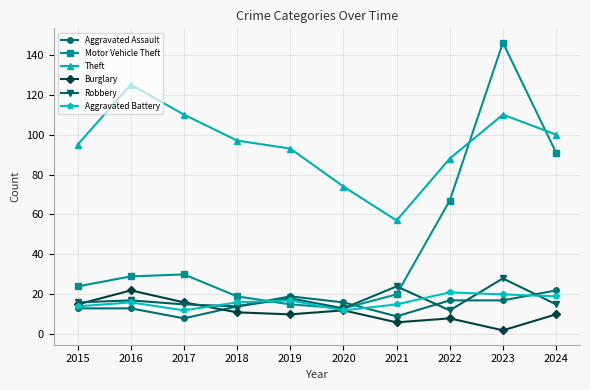

What is the difference between the Aggravated Assault values at 2019 and 2020?

3